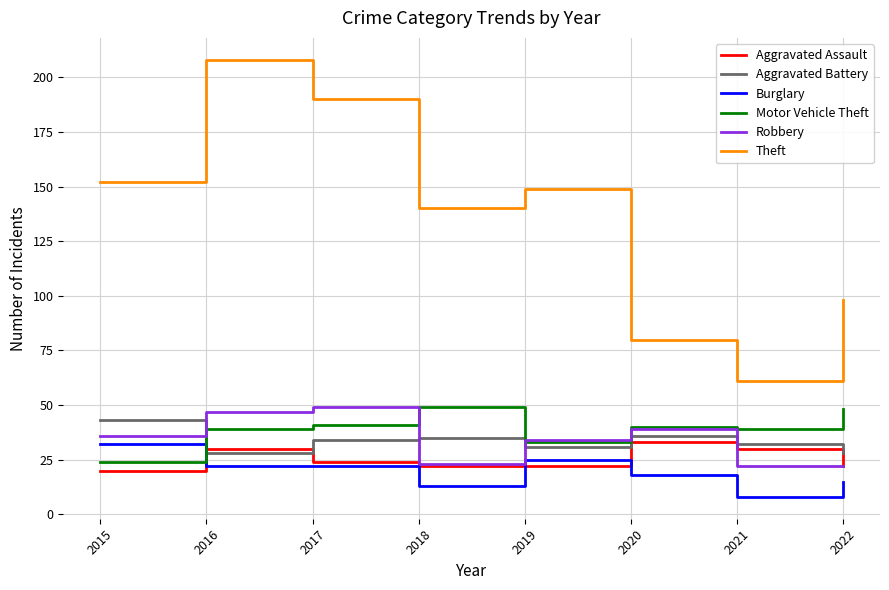

What is the spread (max minus min) of values at 2020?

62